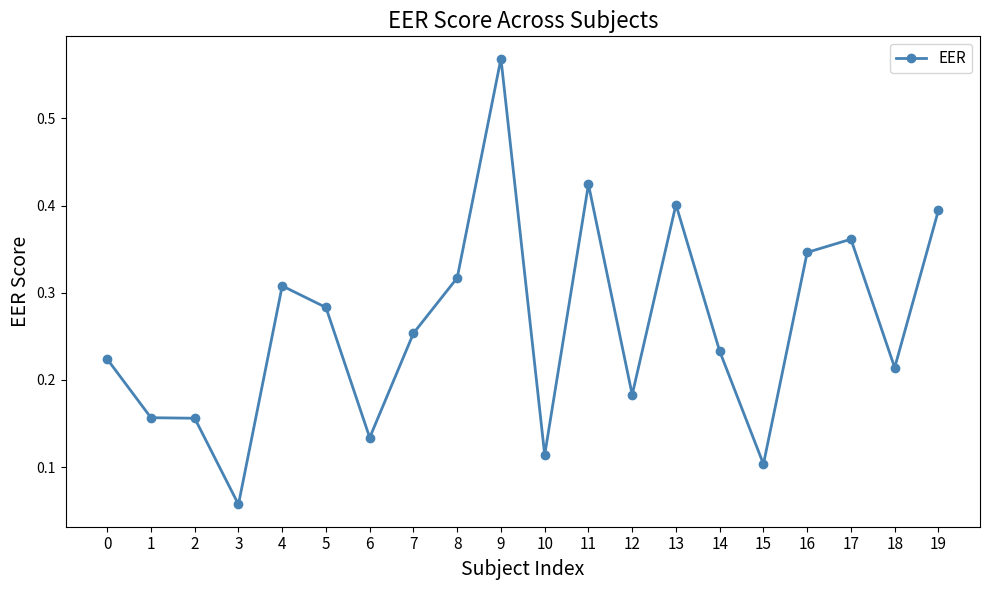

What is the change in value from 1 to 14?

+0.1